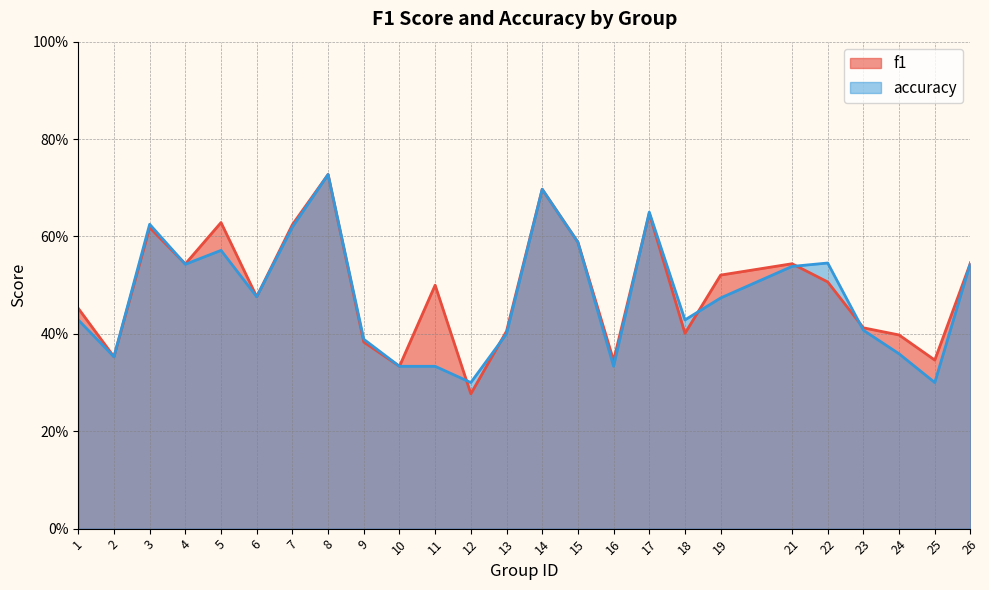

Where is accuracy nearest to the value 0?

12